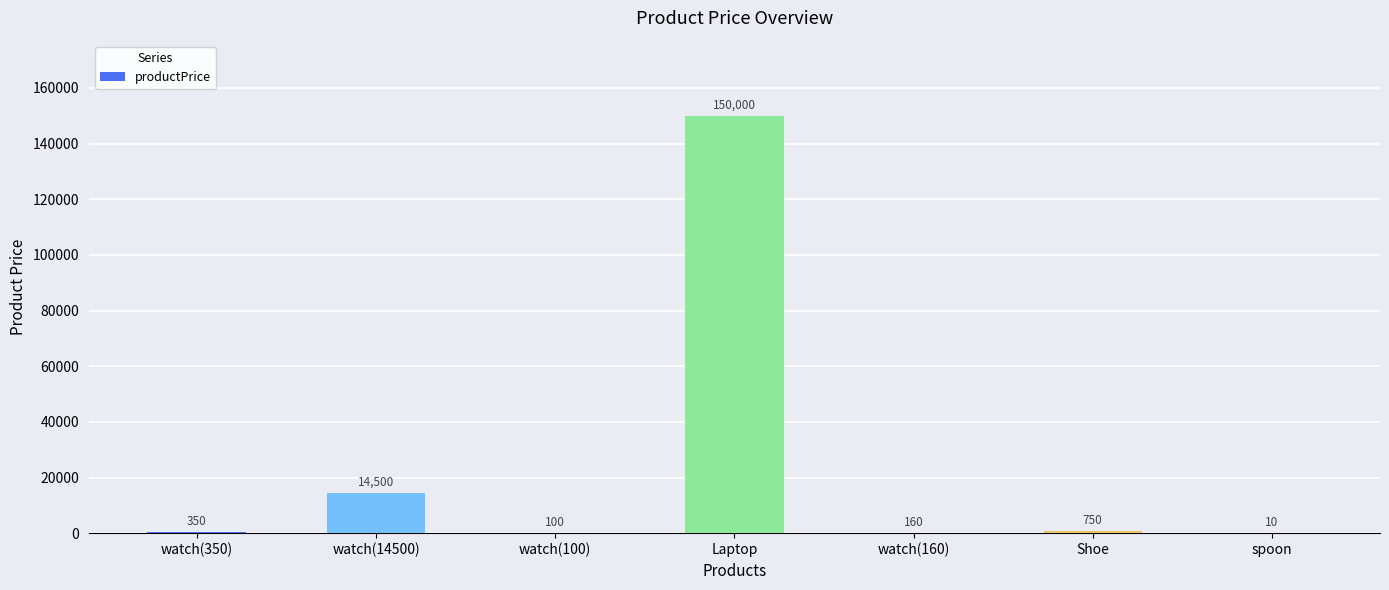

What is the change in value from watch(14500) to Laptop?

+135500